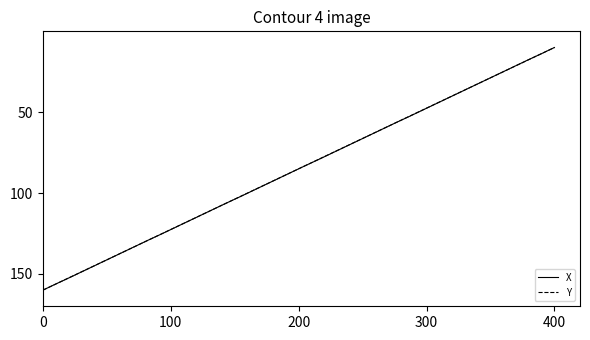

What are all the series names shown in the legend?

X, Y